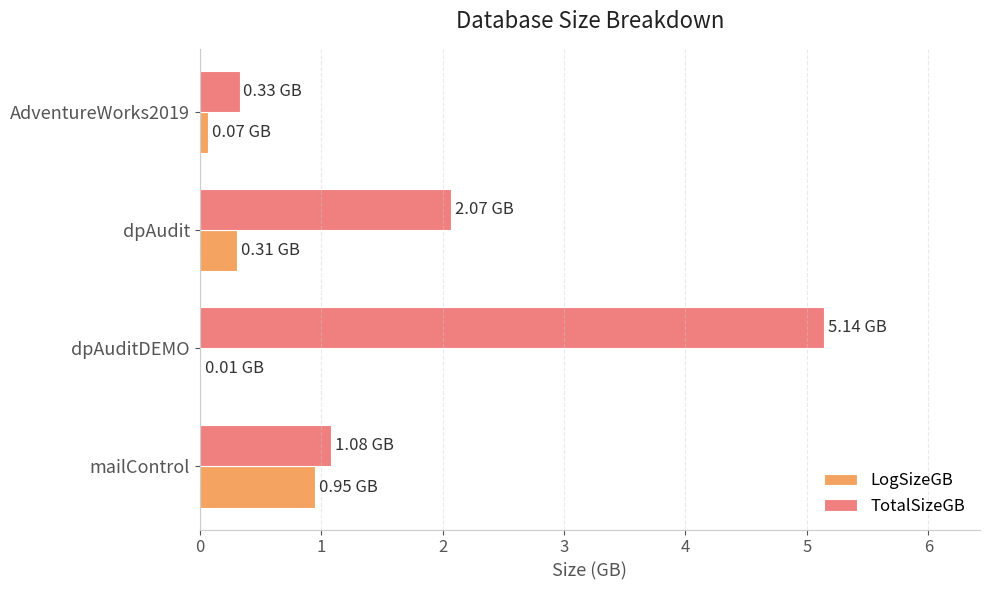

Which series has the largest range (max minus min)?

TotalSizeGB